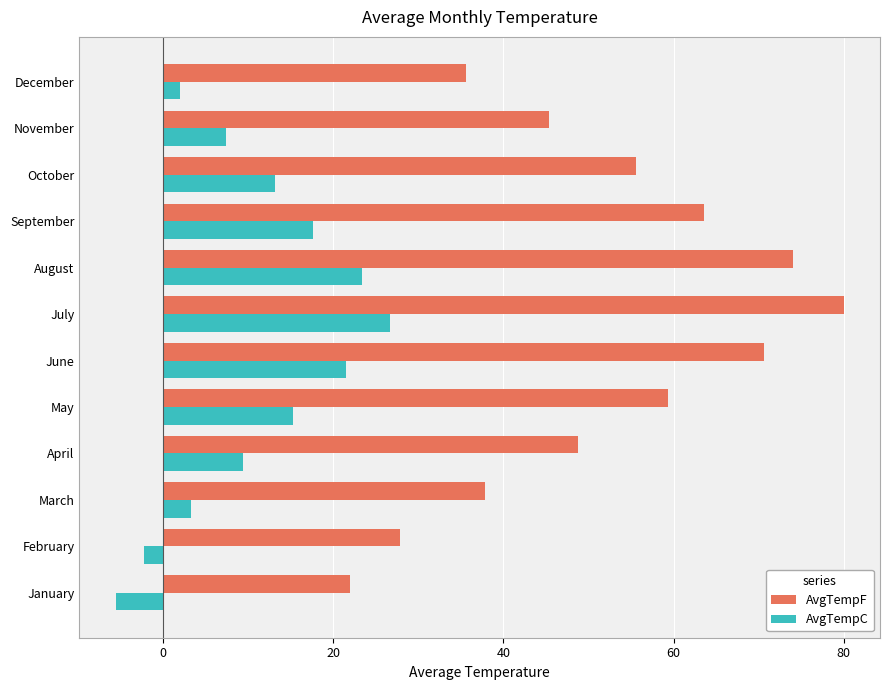

Where is AvgTempF nearest to the value 50?

April